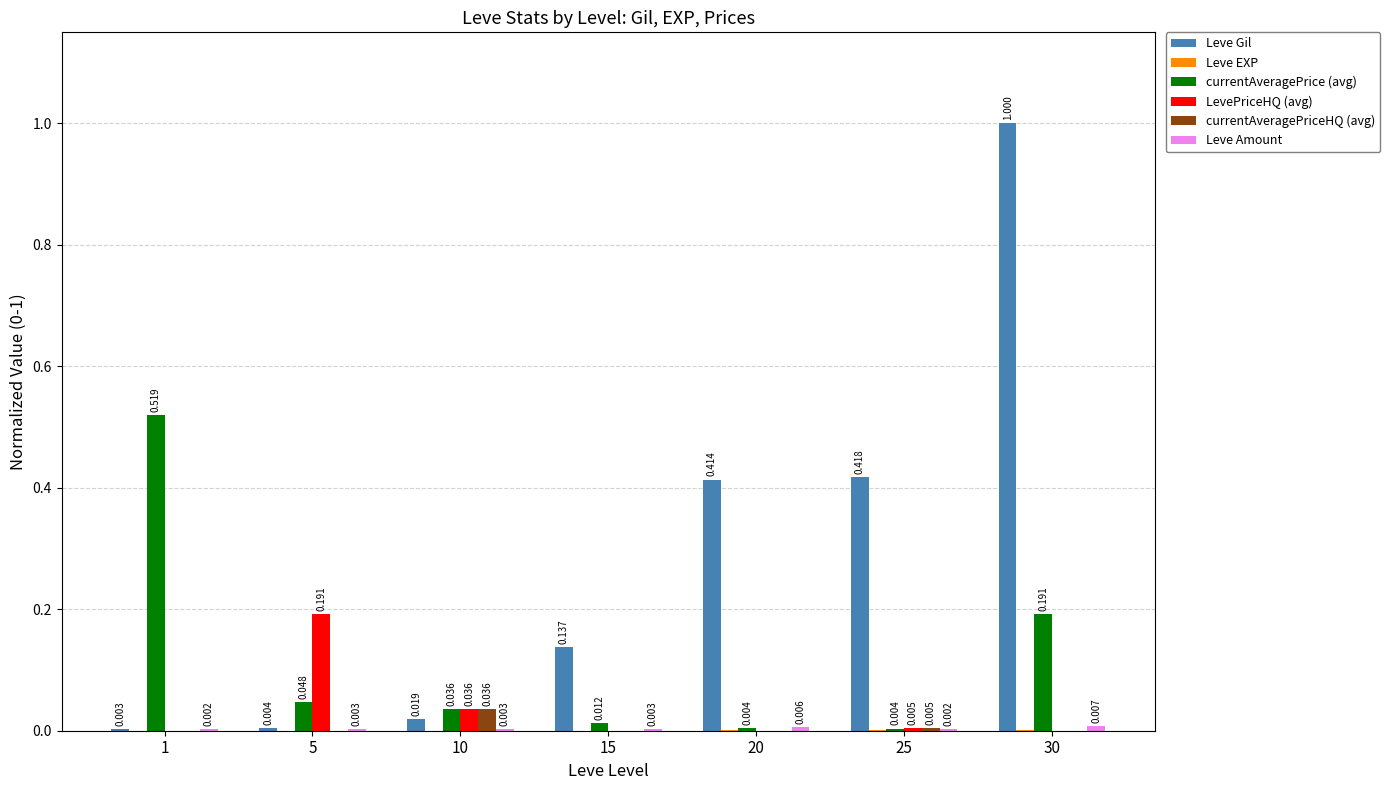

How many distinct data groups are displayed?

6